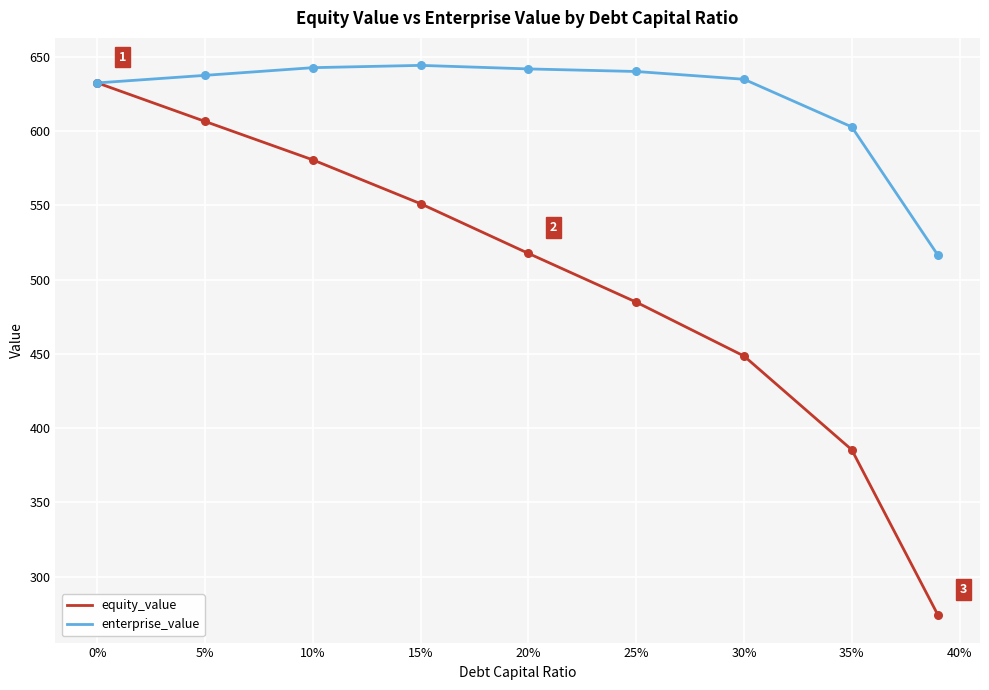

What is the maximum value shown in the chart?

644.3